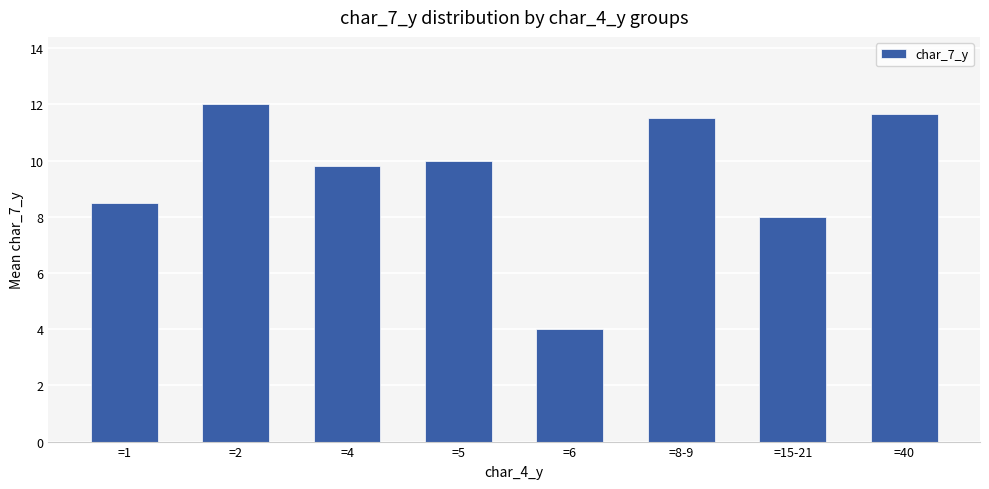

How many data points are less than 10?

4